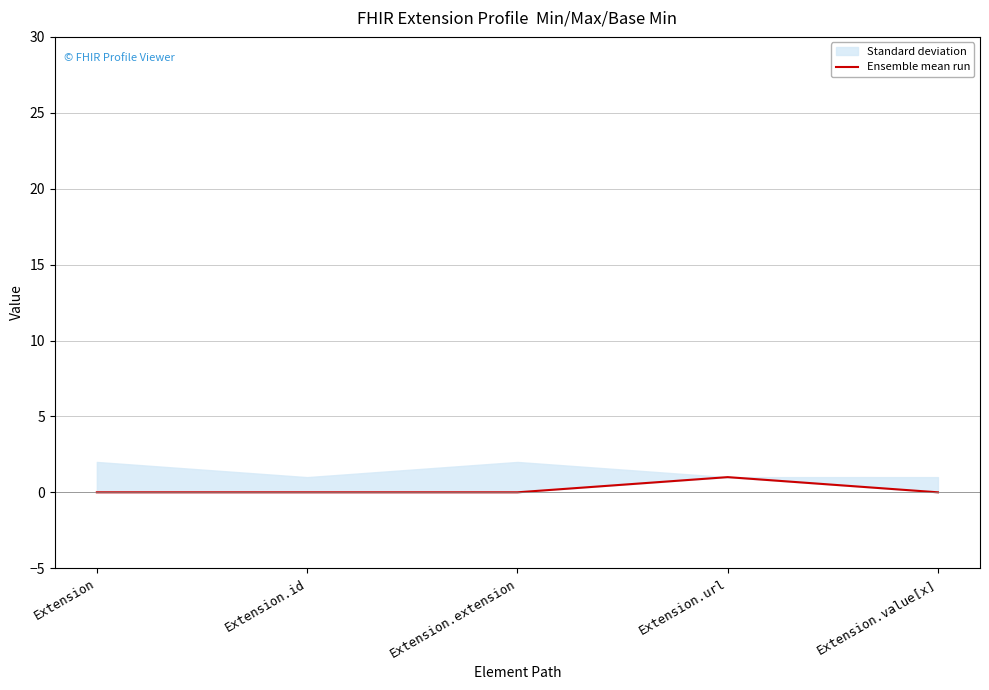

What is the difference between the values at Extension and Extension.url?

1